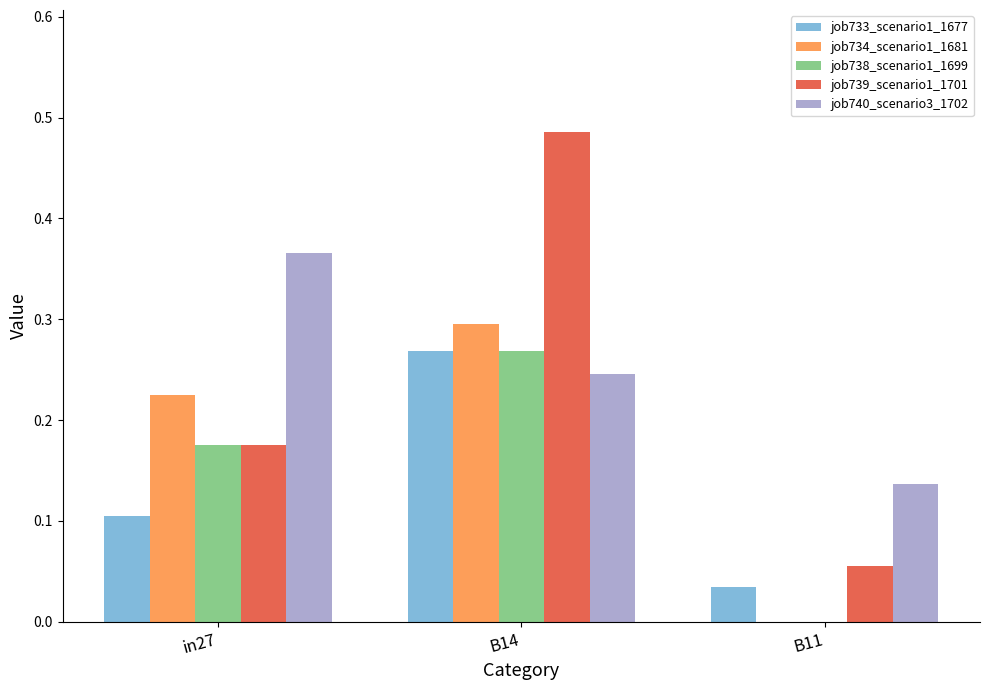

Which series changed the most between in27 and B11?

job740_scenario3_1702